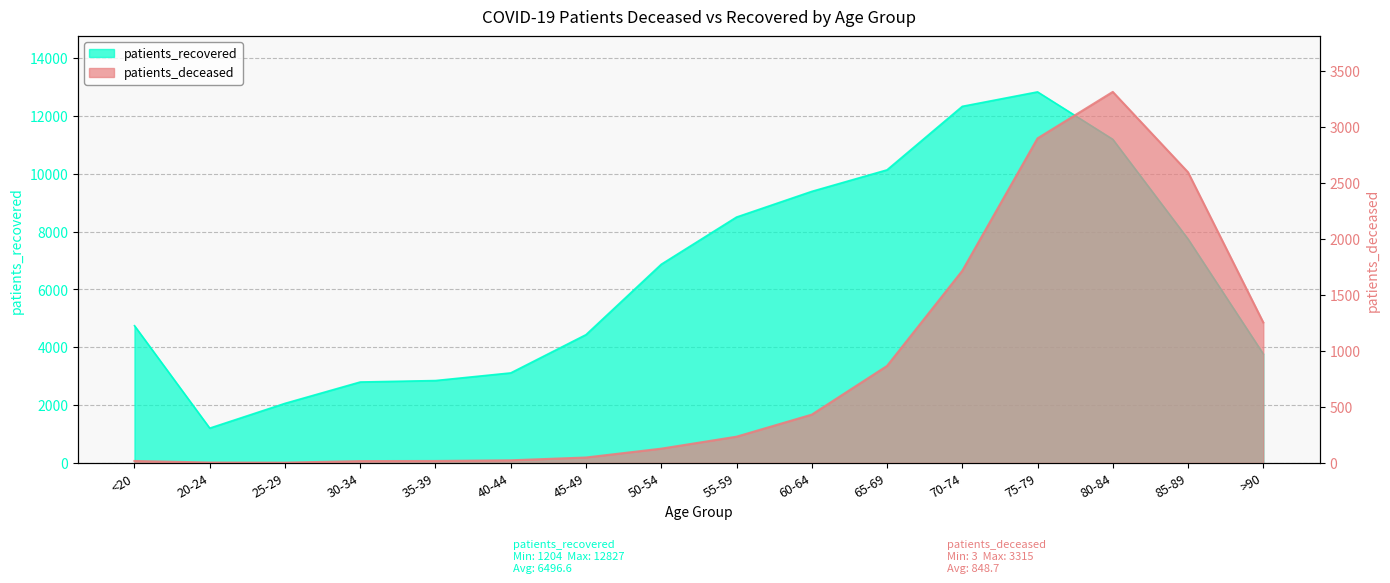

What is the lowest value of the patients_deceased series?

3